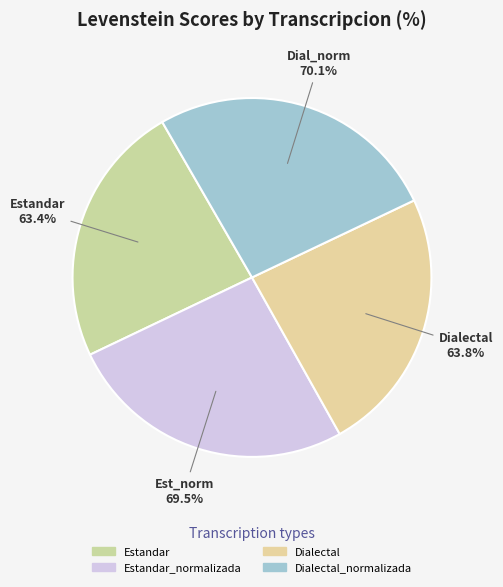

Is the sum of Estandar and Dialectal_normalizada greater than half?

Yes